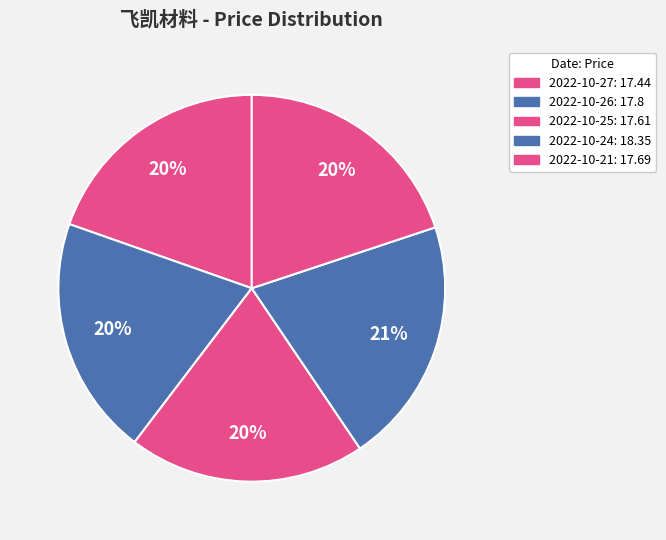

Which slice is the largest?

2022-10-24